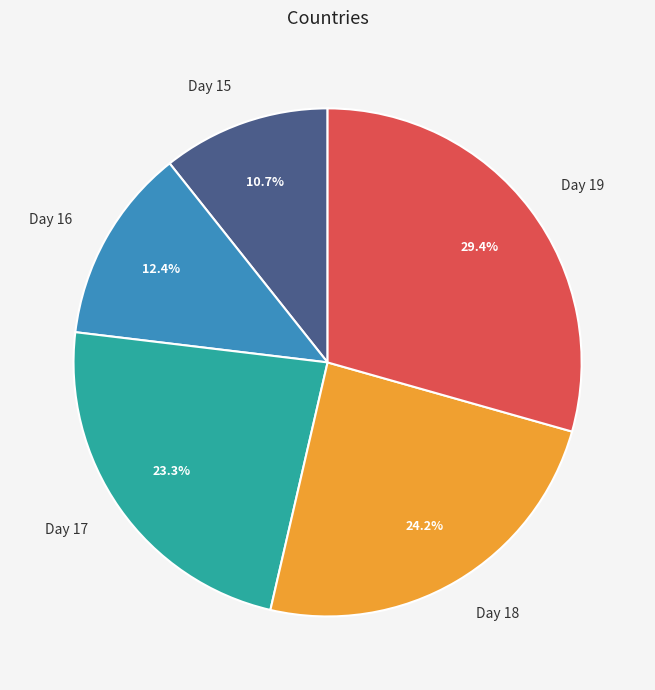

How many slices are in this pie chart?

5